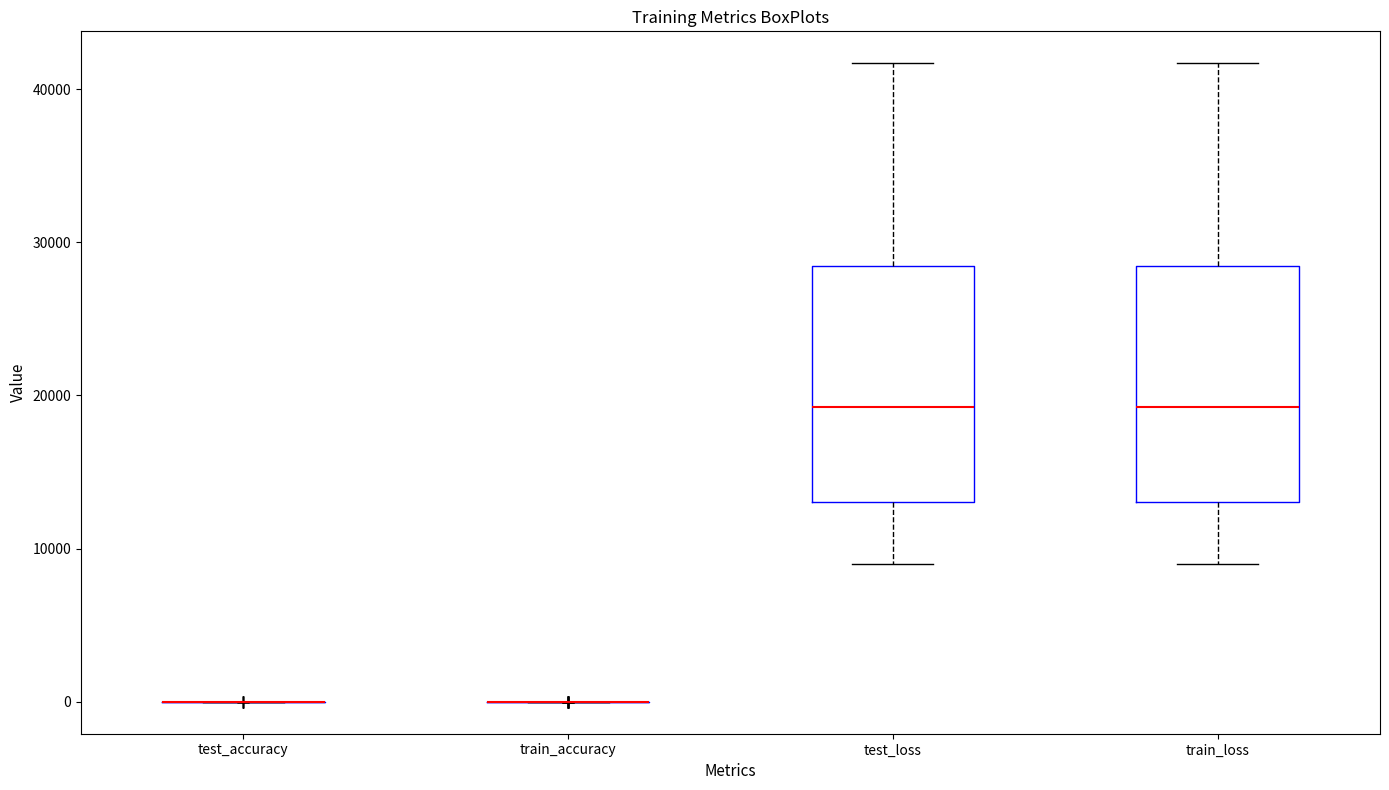

Reading left to right, transcribe this box plot: for each box, give where its median line is, the range the box spans, and where its two whiskers end, as read against the y-axis. The values are not printed on the chart, so give them approximately, as read against the axis.

test_accuracy: box collapsed to a line at 0, whiskers 0 to 0
train_accuracy: box collapsed to a line at 0, whiskers 0 to 0
test_loss: median 19000, box 13000 to 28000, whiskers 9000 to 42000
train_loss: median 19000, box 13000 to 28000, whiskers 9000 to 42000